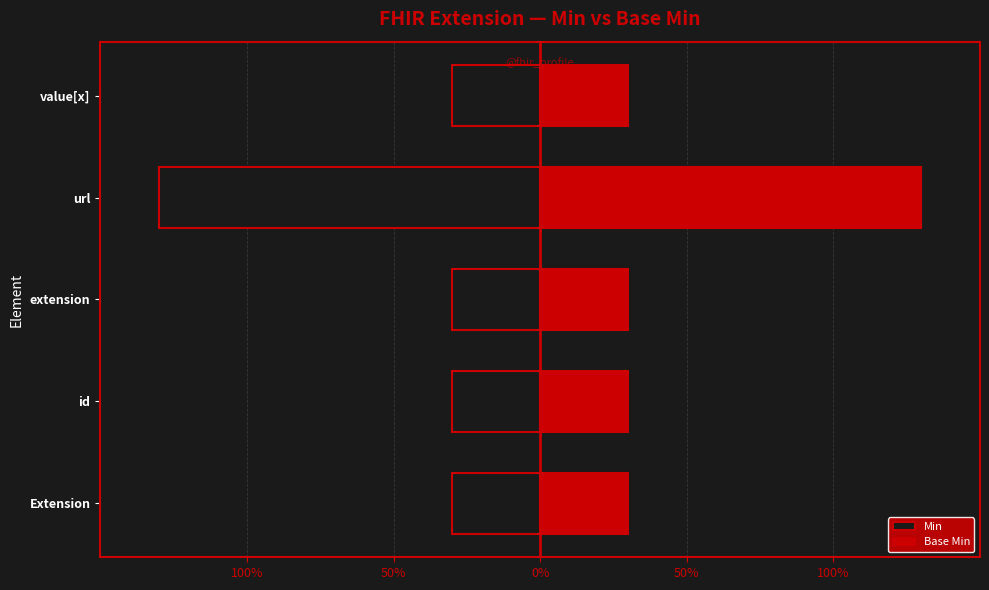

What are all the series names shown in the legend?

Min, Base Min